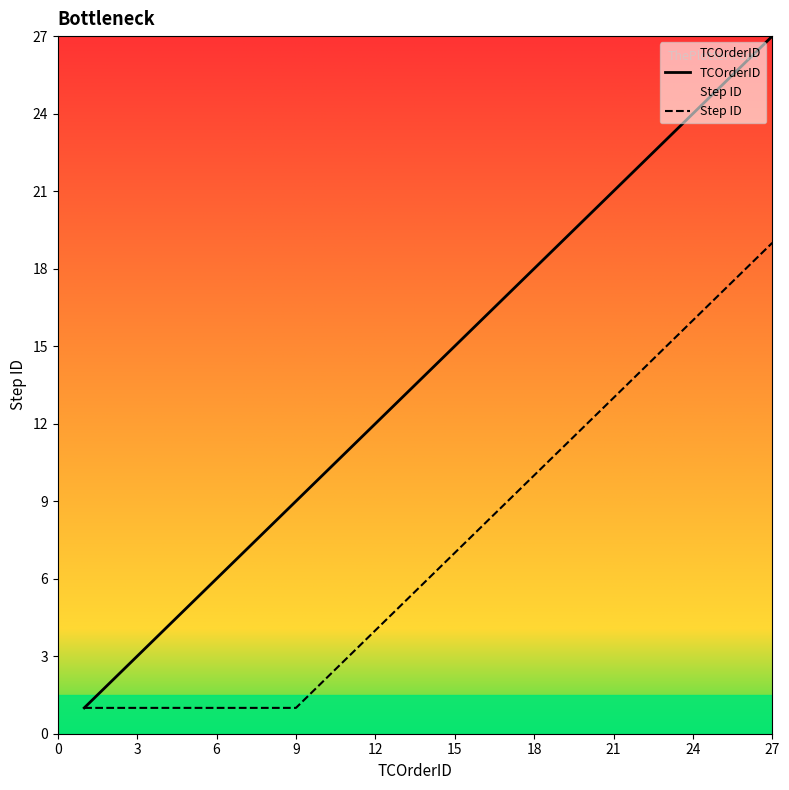

The value of TCOrderID at 15 is 15. True or false?

True